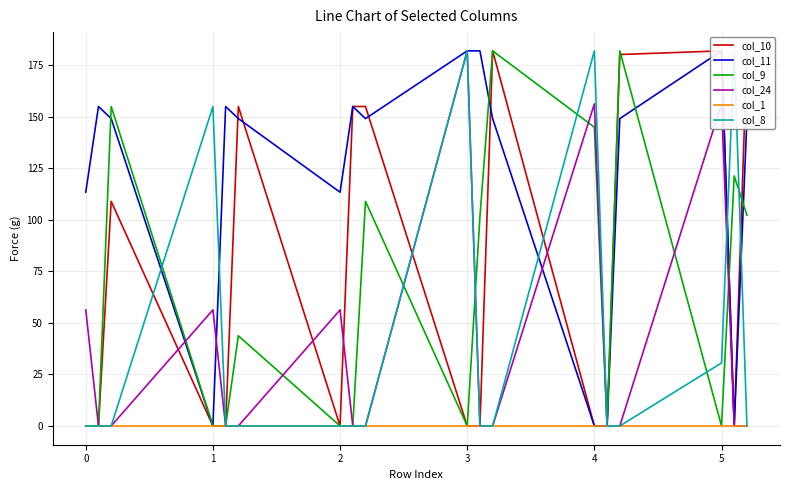

The col_24 series shows 255.6 at 5. True or false?

False